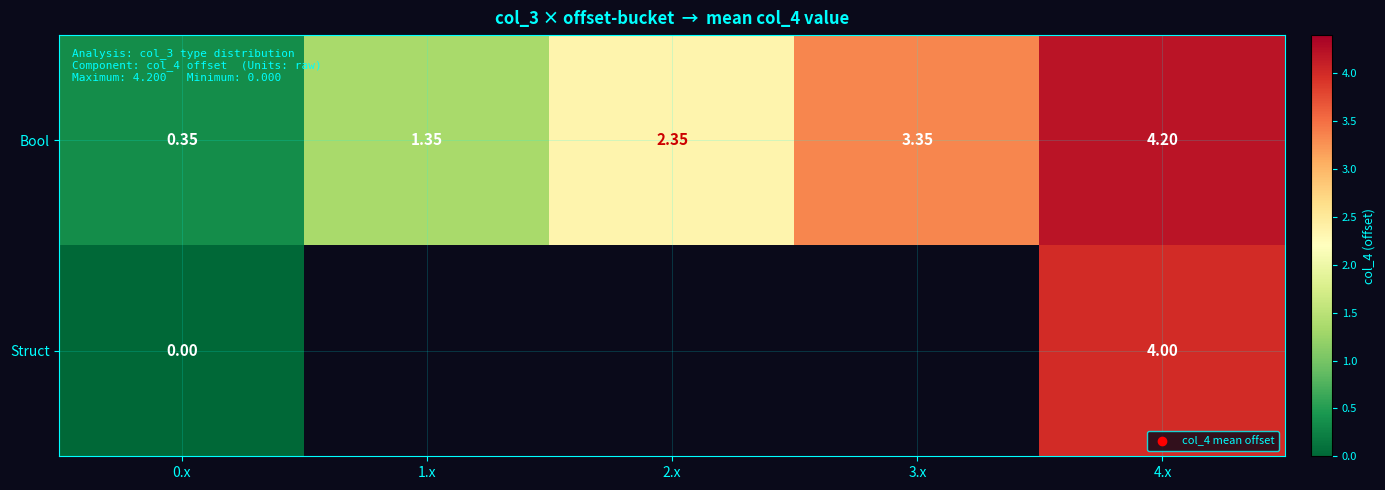

Is the value of Bool at 4.x greater than the value of Struct at 0.x?

Yes